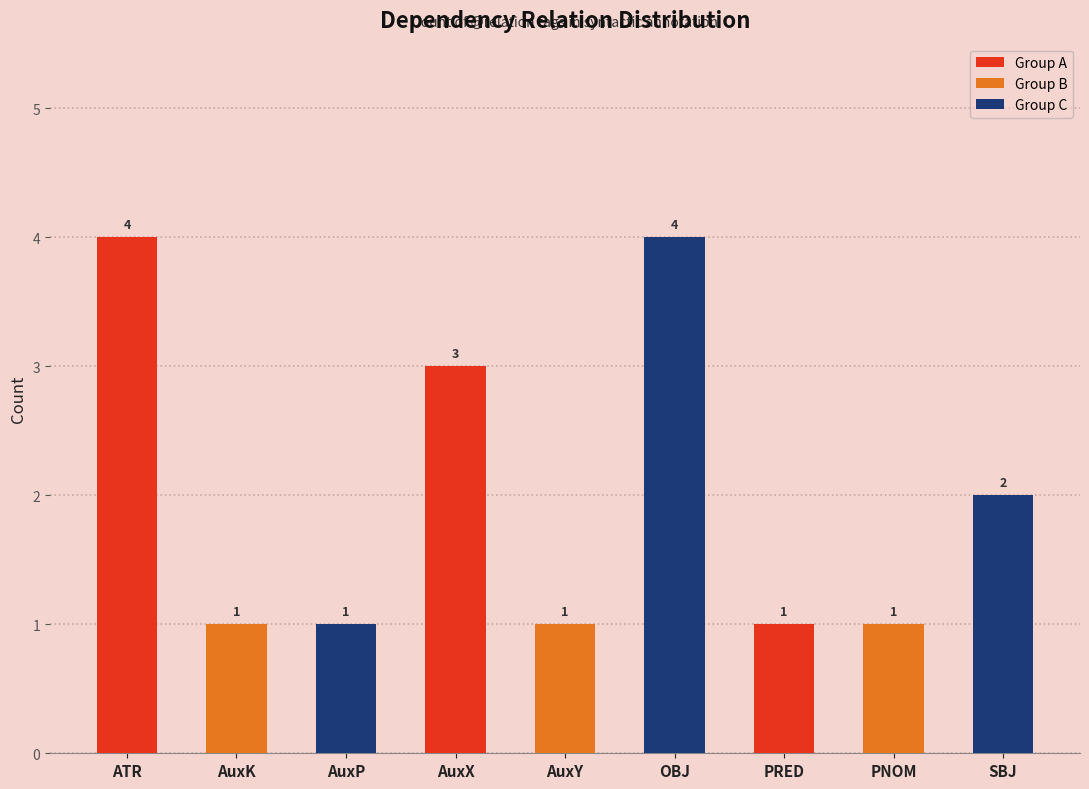

Where is the data nearest to the value 2?

SBJ